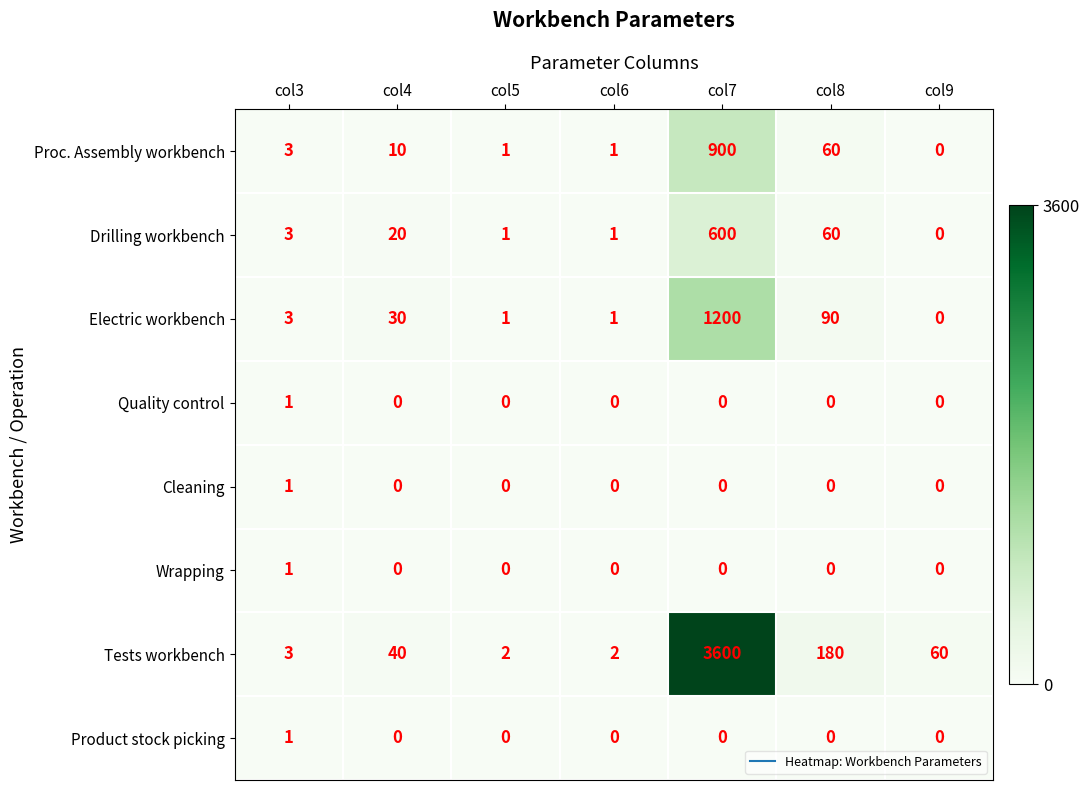

What is the maximum value shown in the chart?

3600